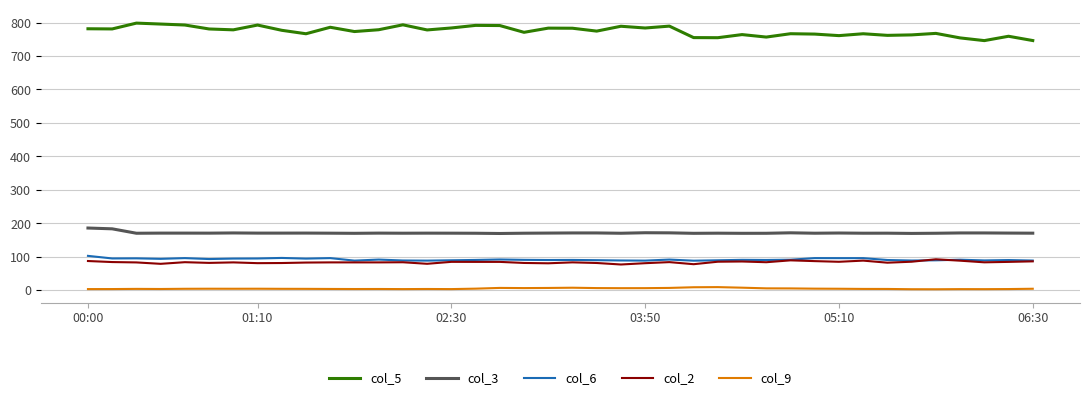

What is the maximum value for col_6?

102.8